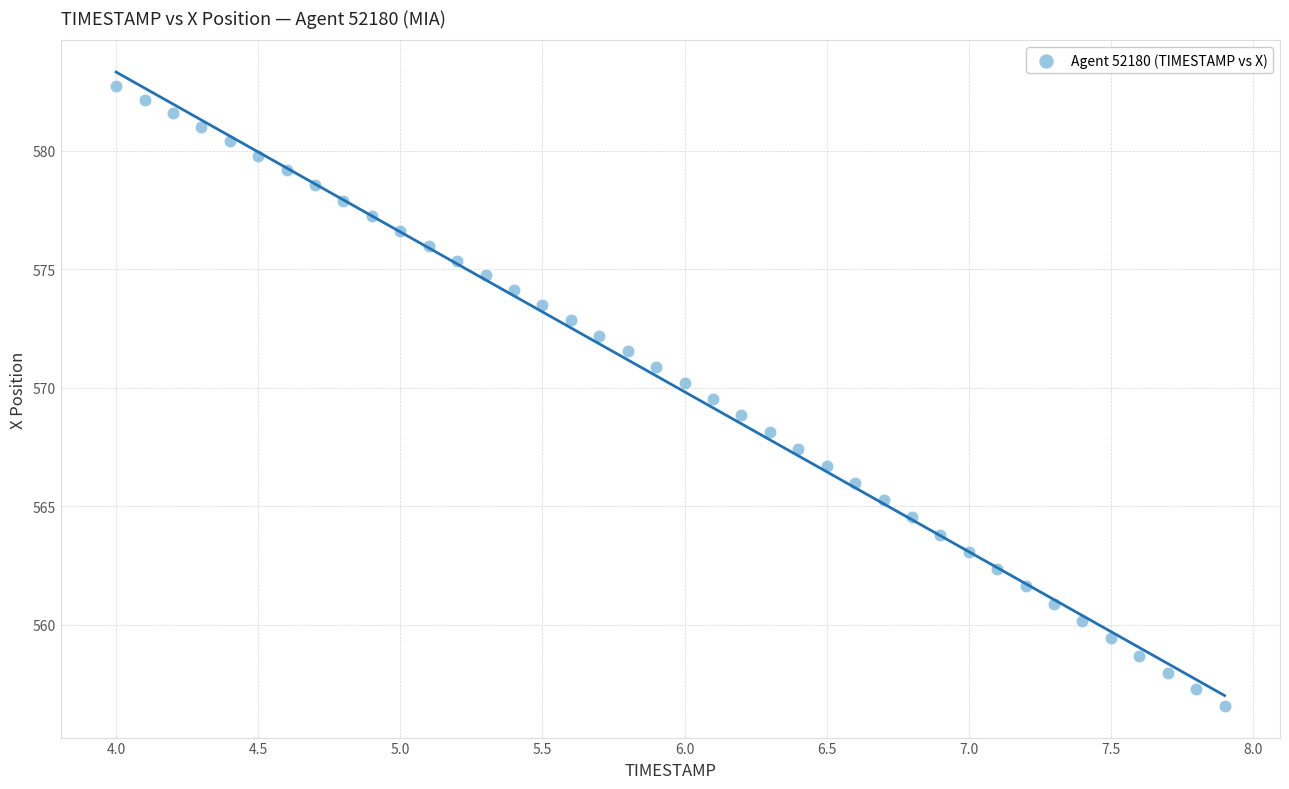

What is the range of X values (max minus min)?

3.9